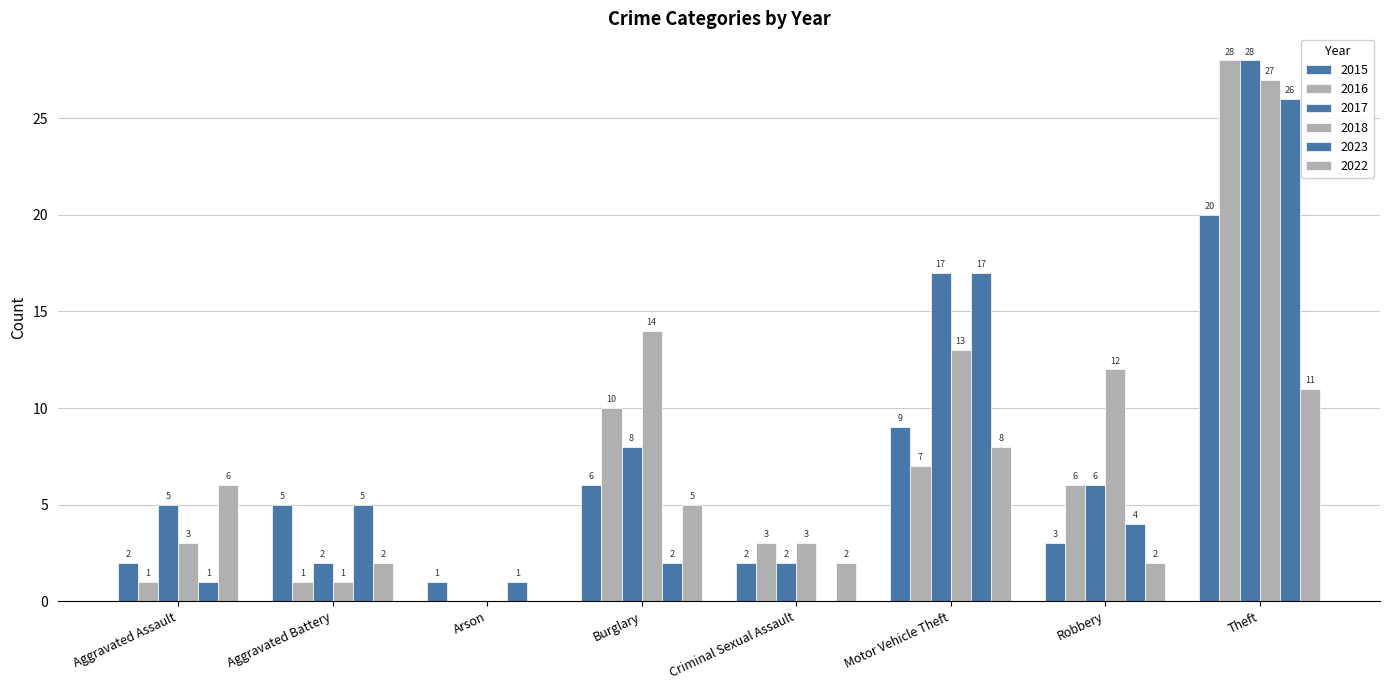

What is the total value across all series at Motor Vehicle Theft?

71